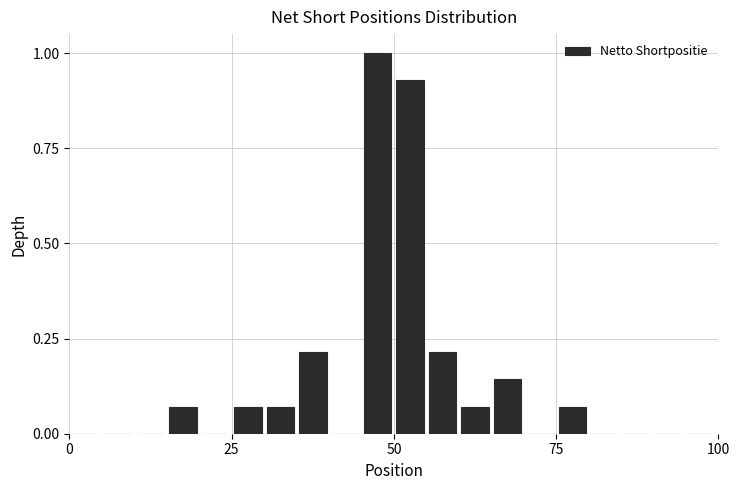

Read against the x-axis, roughly where is the centre of the tallest bar?

50